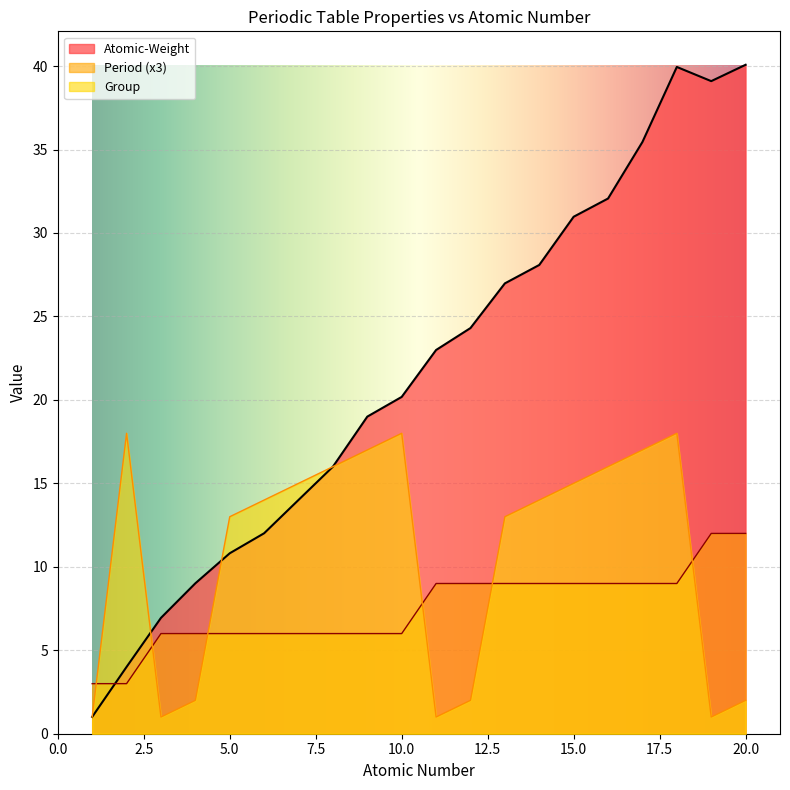

At which category does Atomic-Weight reach its first local valley?

19